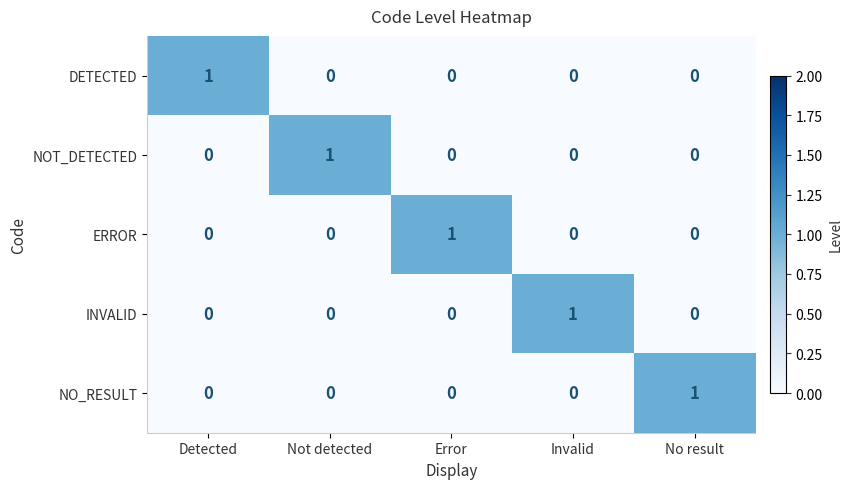

True or false: ERROR has a value of 0 at Detected.

True